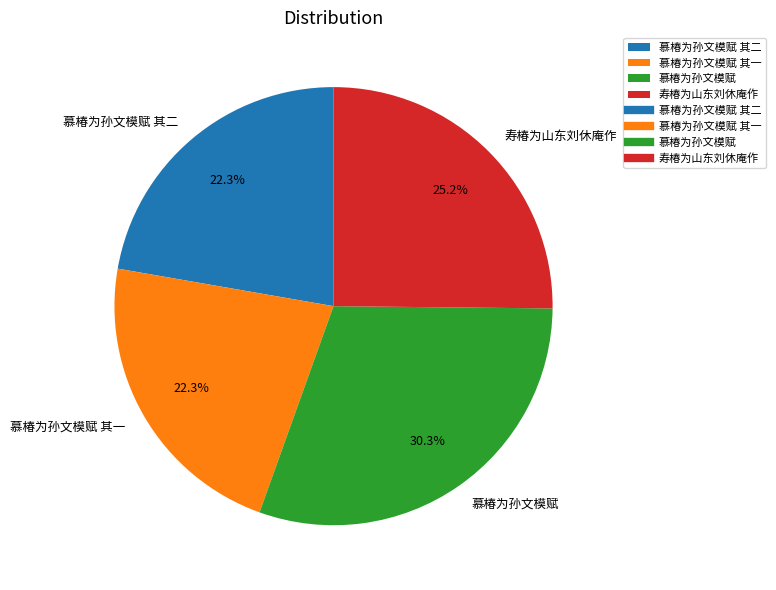

Which slice is the largest?

慕椿为孙文模赋